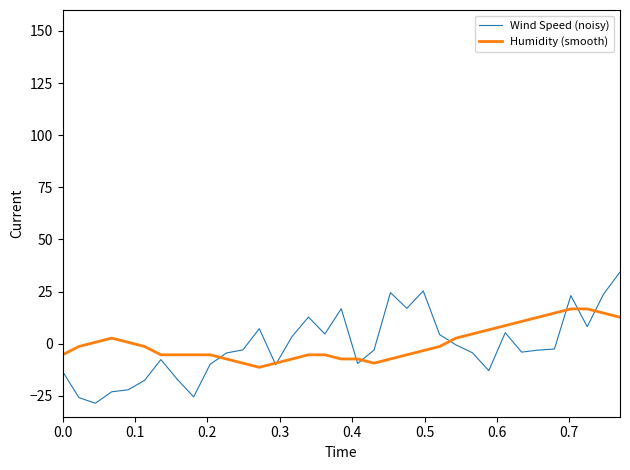

Which series has the largest range (max minus min)?

Wind Speed (noisy)